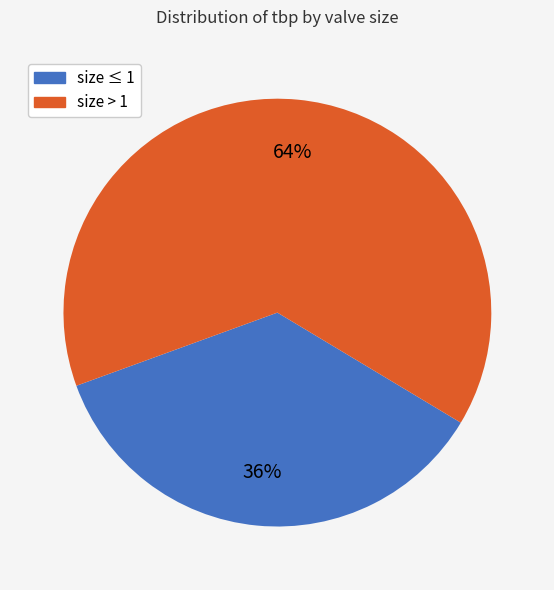

Count the number of slices in the pie.

2